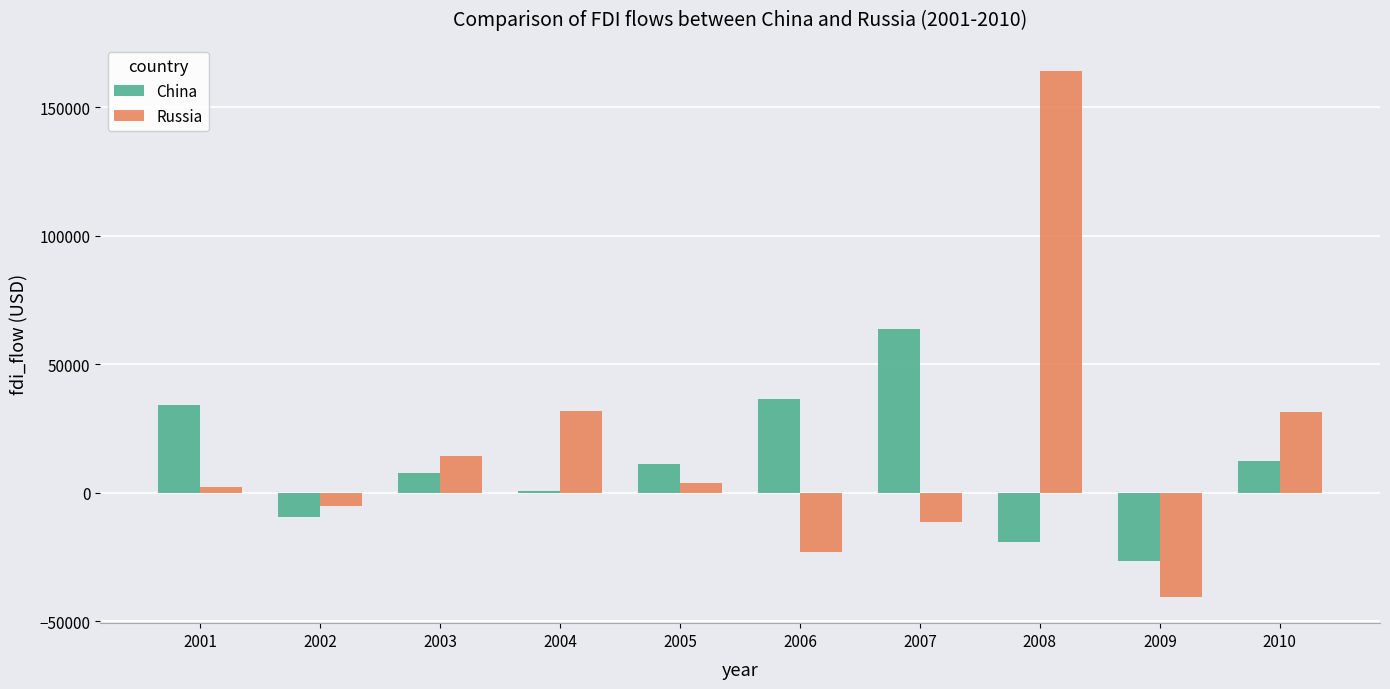

How many distinct data groups are displayed?

2